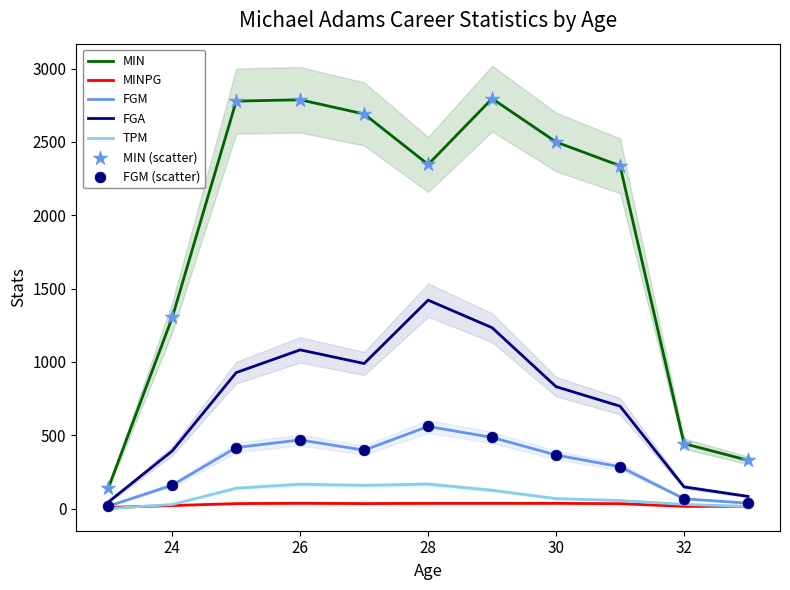

Which series has the largest total across all categories?

MIN